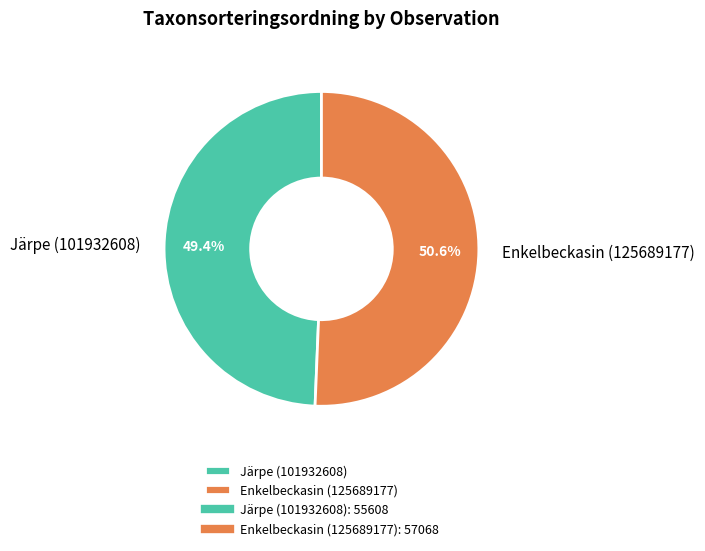

True or false: Järpe (101932608) accounts for 44% of the total.

False